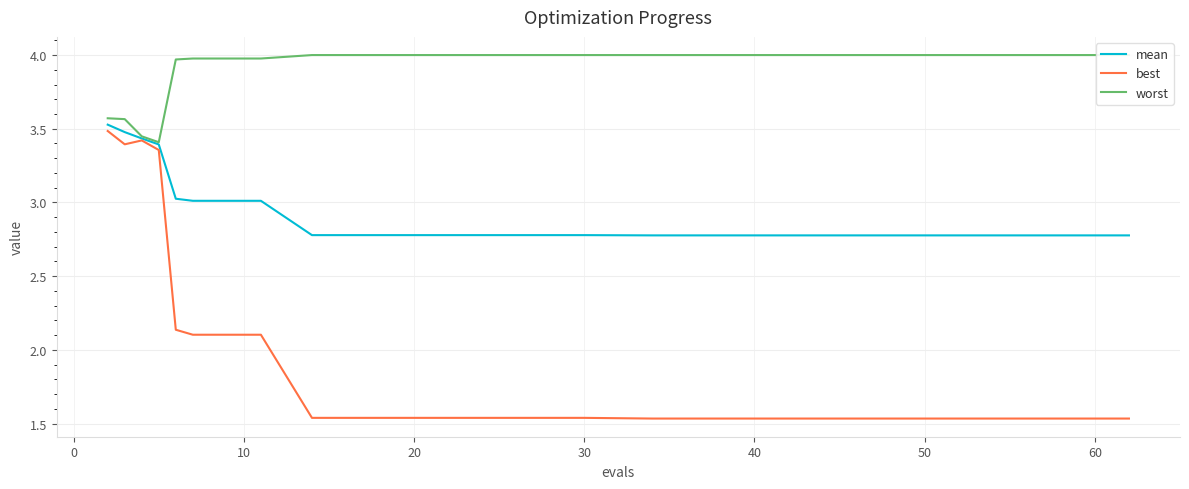

Is the value of mean at 30 greater than the value of best at 30?

Yes